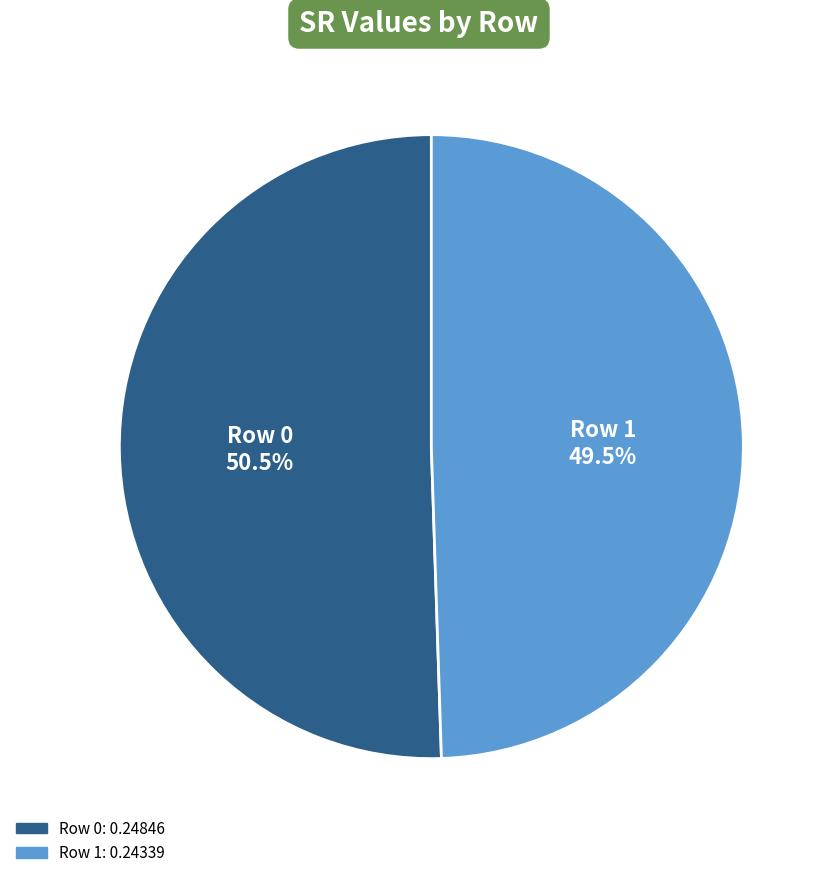

Does any single category account for the majority?

Yes